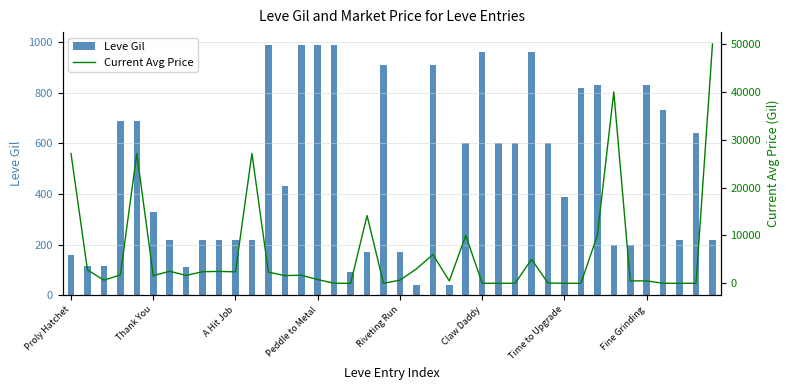

The Current Avg Price (capped @50k) series shows 2392 at A Hit Job. True or false?

True